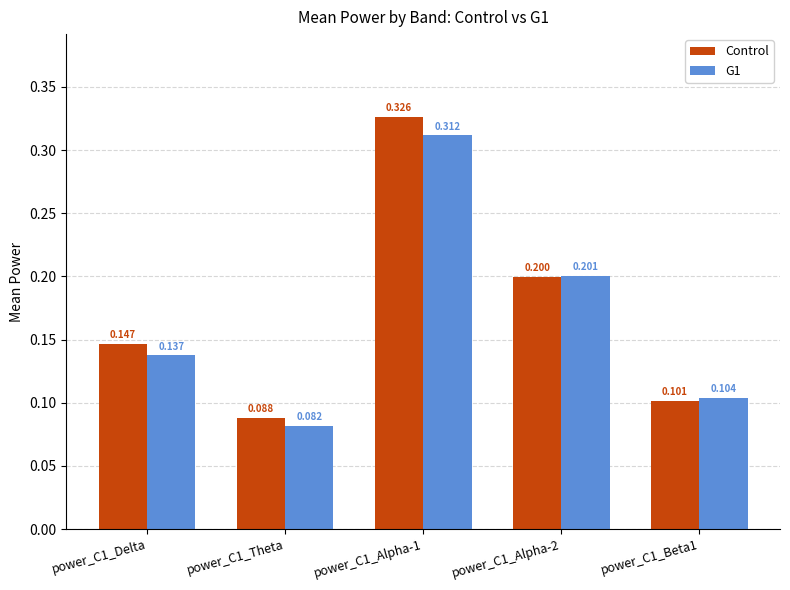

List the labels in order of Control value, smallest first.

power_C1_Theta, power_C1_Beta1, power_C1_Delta, power_C1_Alpha-2, power_C1_Alpha-1